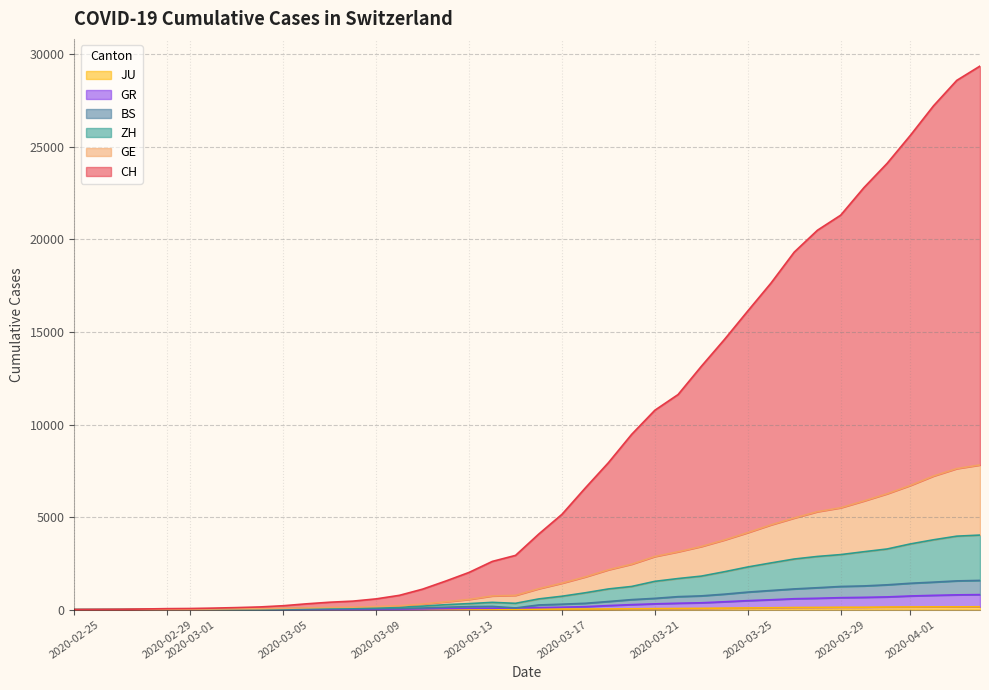

How many interior local peaks does the ZH series have?

1